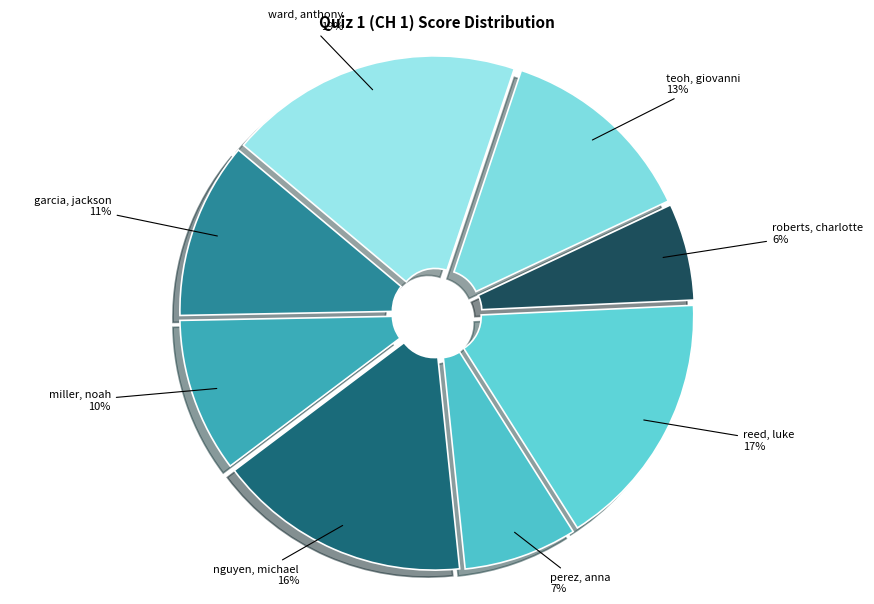

Combined, do reed, luke and teoh, giovanni account for over 50%?

No